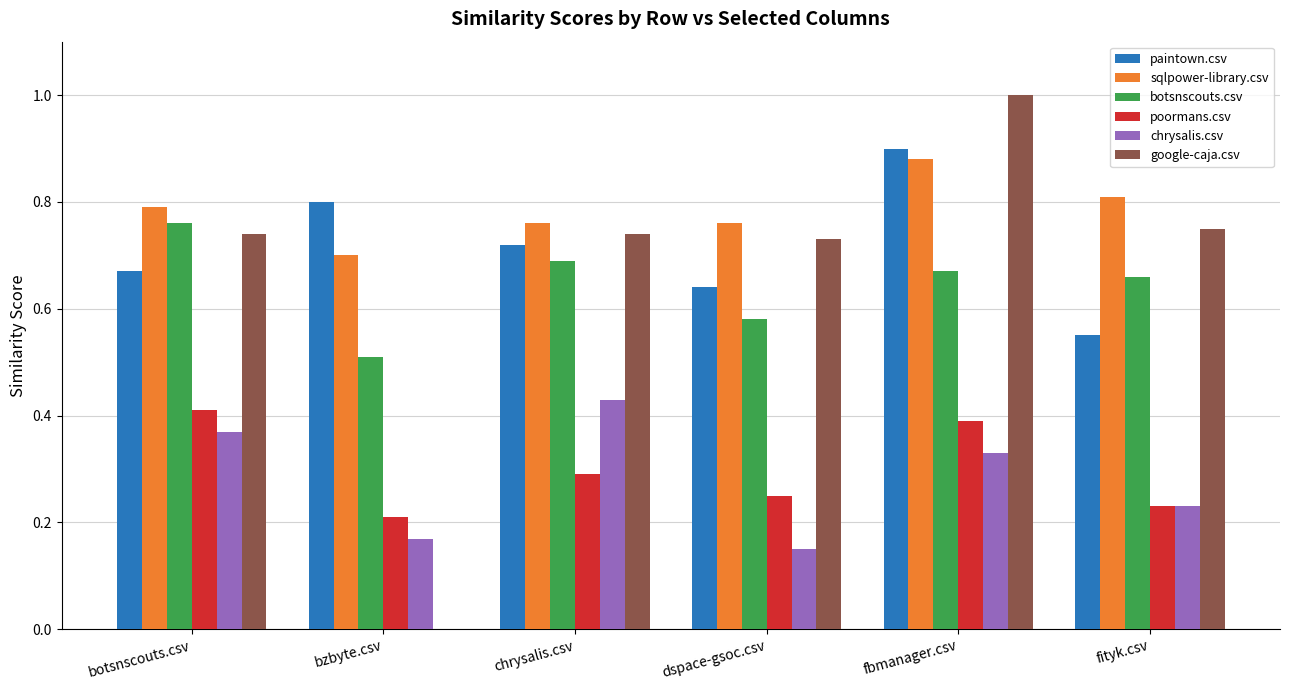

Which category has the highest value across all series?

fbmanager.csv